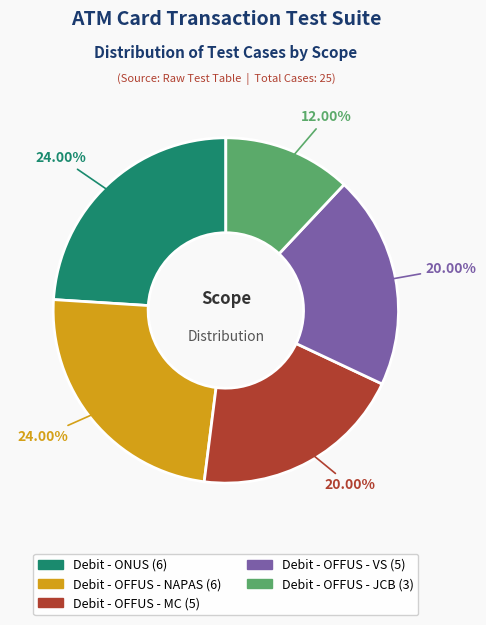

Is it true that Debit - OFFUS - MC is 20% of the pie?

True